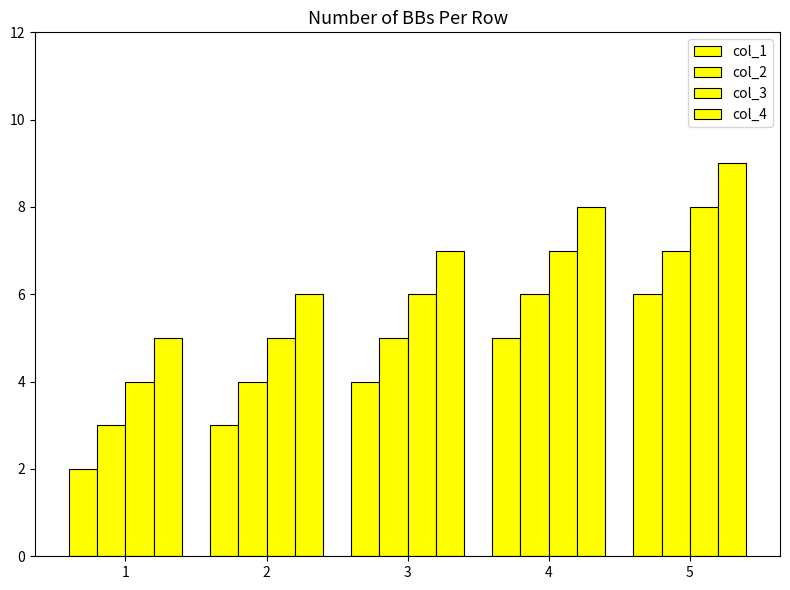

At how many categories does at least one series exceed 4?

5